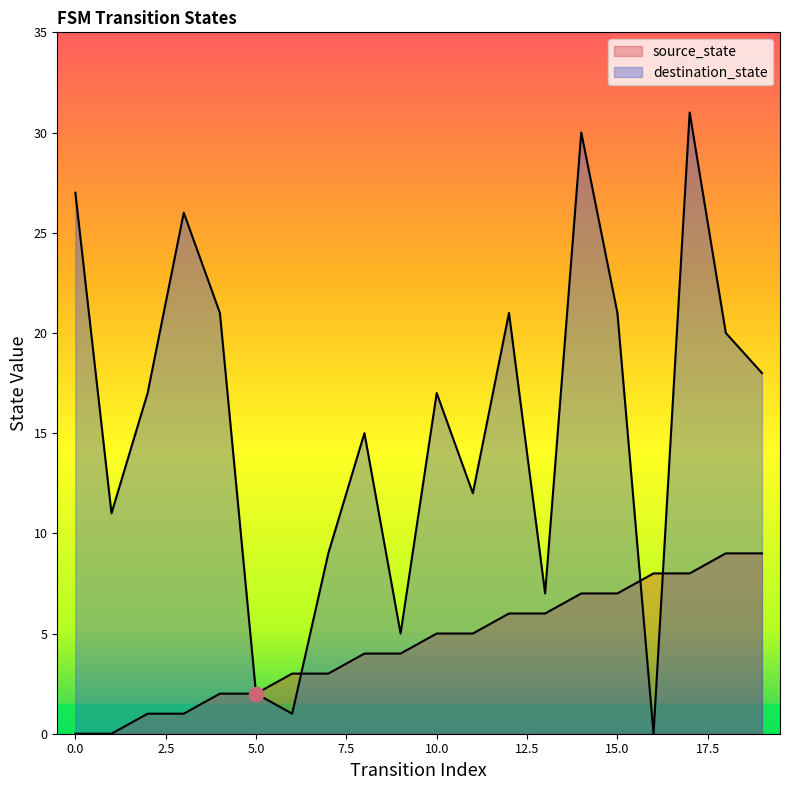

True or false: source_state has more than 2 points higher than both neighbors.

False